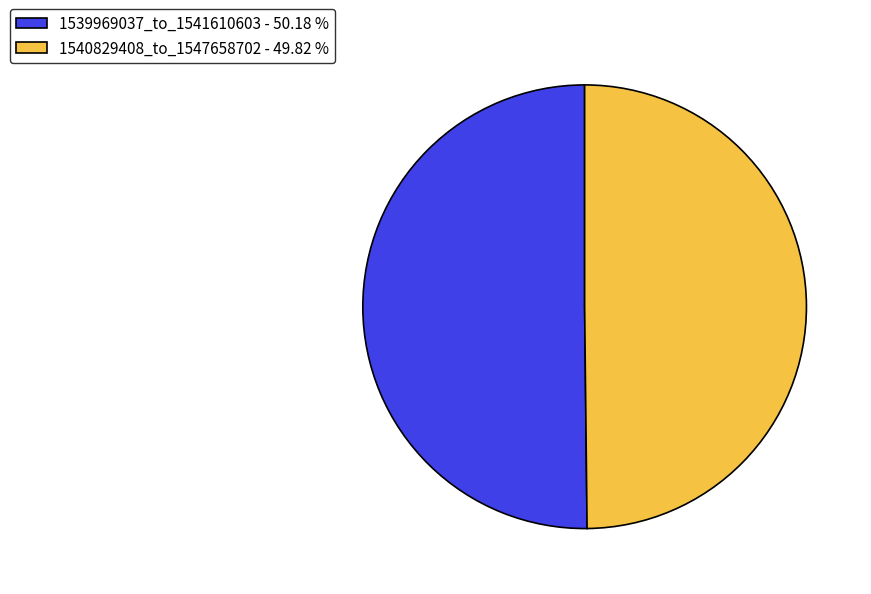

How many slices are in this pie chart?

2